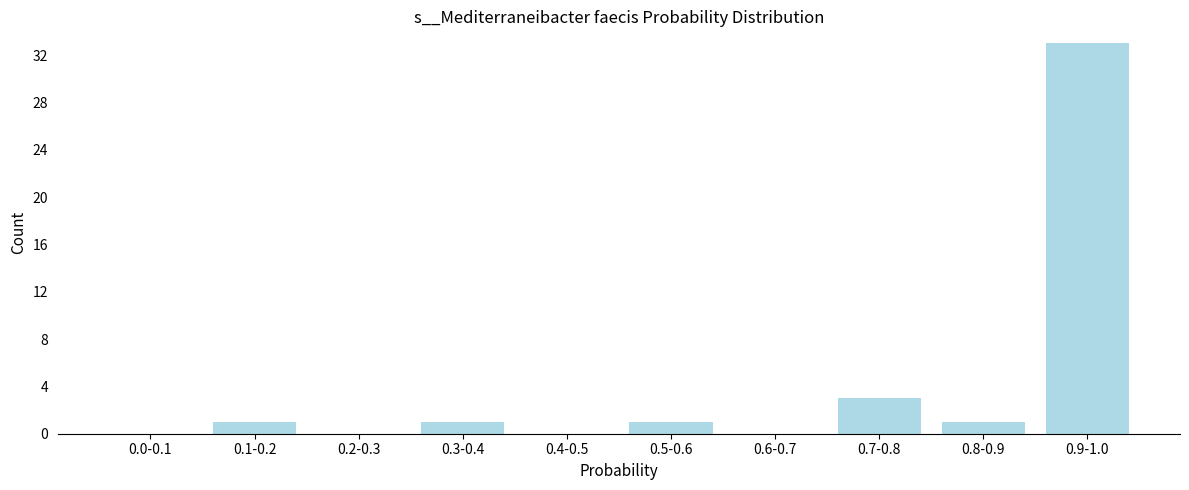

Where is the data nearest to the value 16?

0.7-0.8